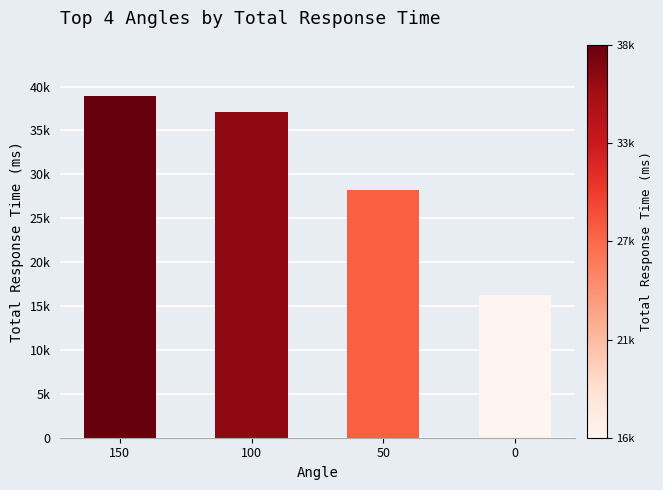

Reading right to left, extract all data points from this chart.

0=16241	50=28273	100=37062	150=38919